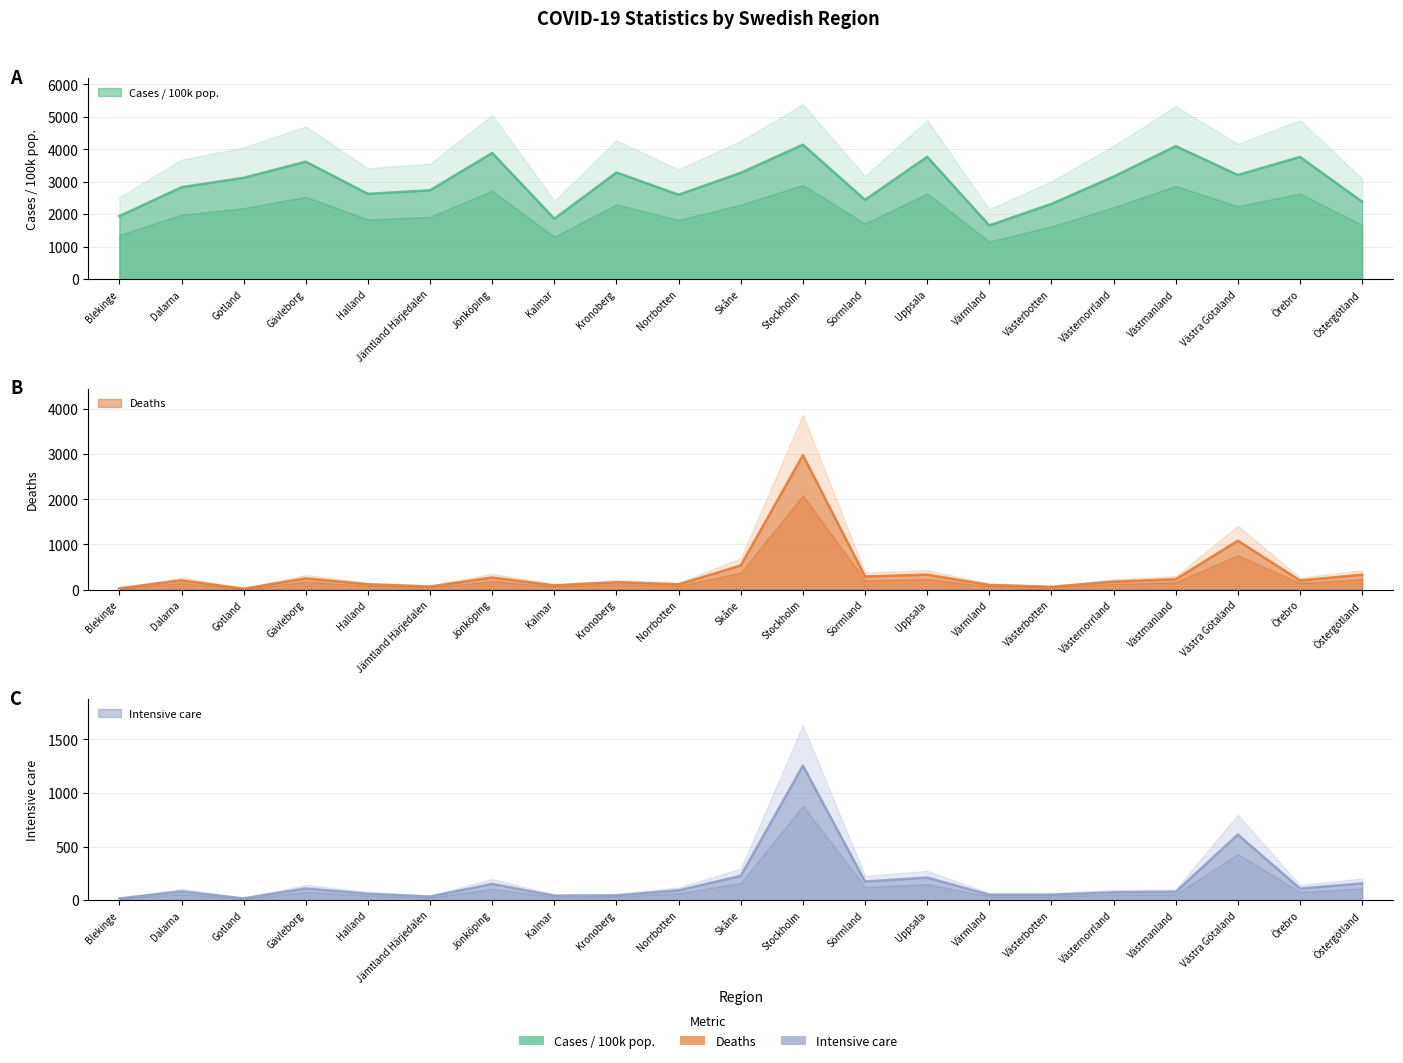

Reading left to right, transcribe all the data shown in this chart.

Cases/100k pop.: 1942.9	2831.6	3123.0	3617.8	2626.9	2738.3	3888.1	1860.3	3285.9	2601.0	3276.0	4142.9	2443.7	3768.4	1655.7	2318.8	3158.4	4098.3	3208.4	3765.7	2385.2
Deaths: 29.0	206.0	20.0	250.0	118.0	69.0	269.0	93.0	164.0	117.0	536.0	2979.0	292.0	332.0	104.0	63.0	176.0	231.0	1085.0	203.0	331.0
Intensive care: 15.0	81.0	16.0	109.0	59.0	33.0	151.0	41.0	44.0	91.0	226.0	1255.0	174.0	210.0	50.0	50.0	73.0	77.0	612.0	108.0	156.0